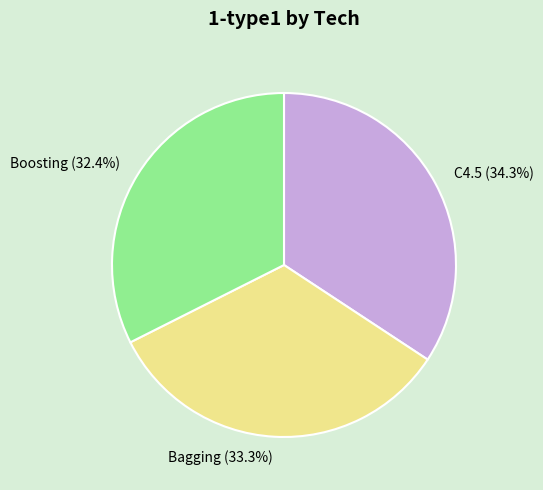

How much of the chart is everything except C4.5?

65.7%